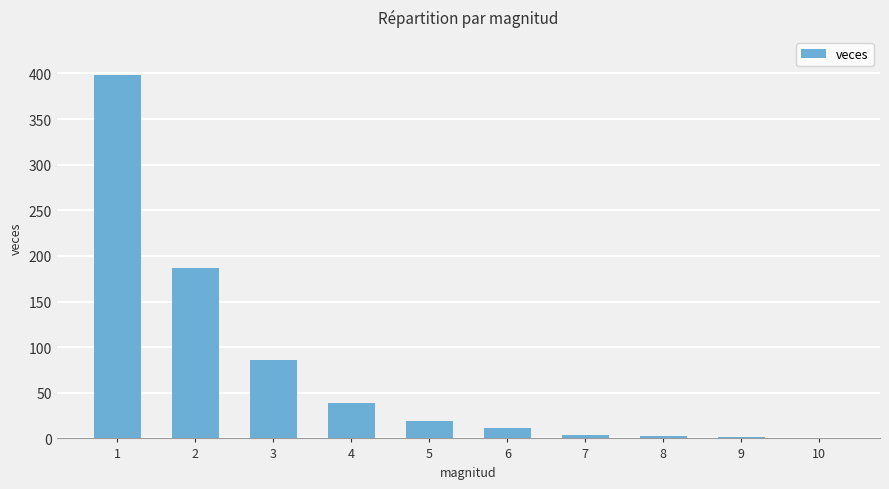

What is the change in value from 6 to 7?

-7